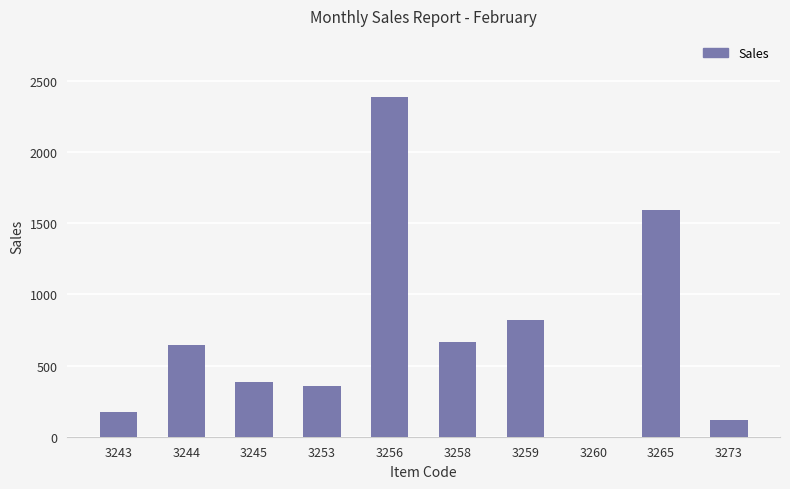

What is the sum of all values?

7146